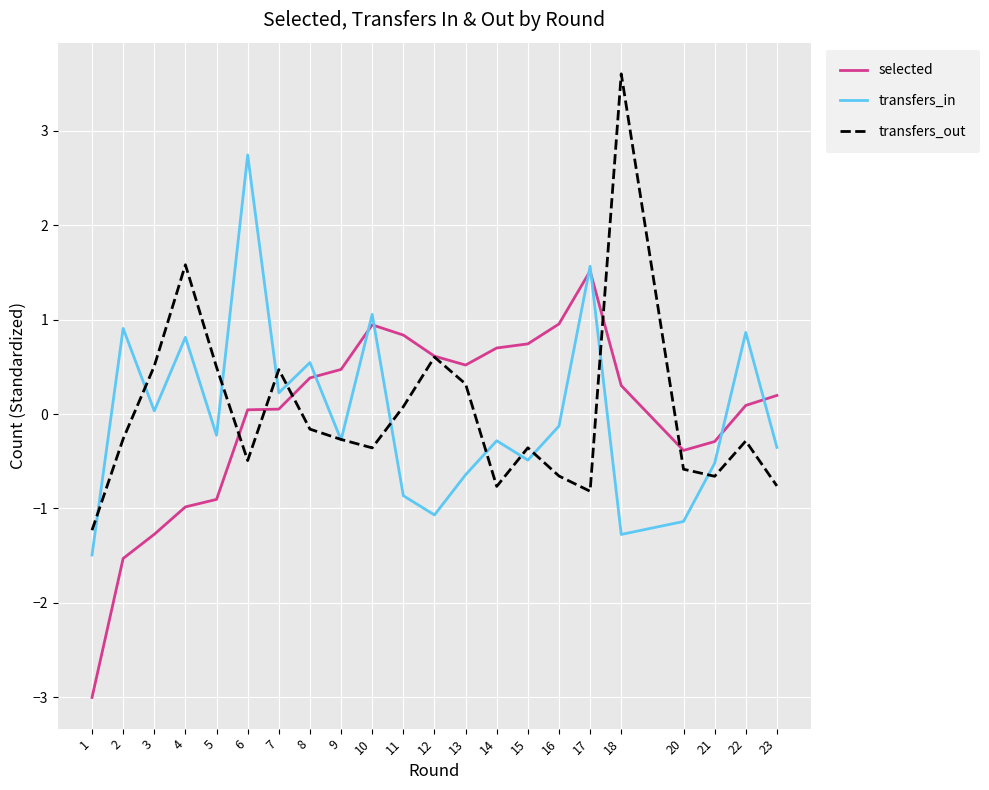

At 11, list the series in order from largest to smallest.

selected, transfers_out, transfers_in